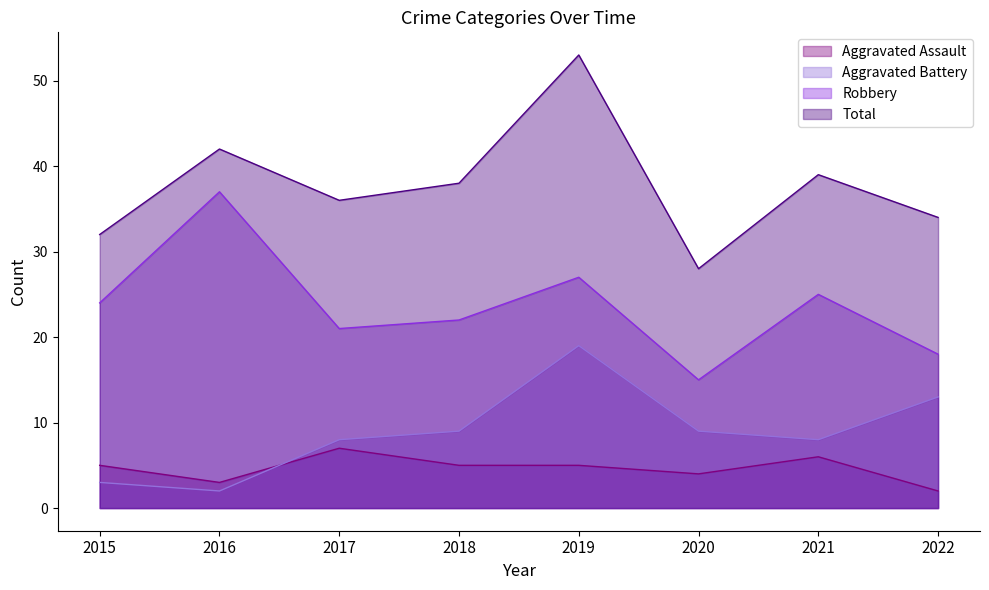

How many Aggravated Assault values are between 4 and 6?

5